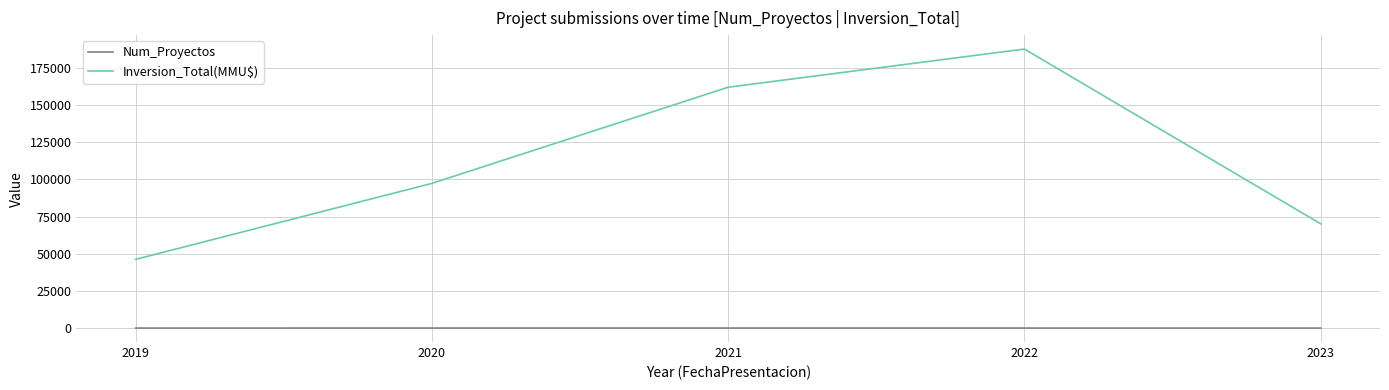

True or false: Inversion_Total(MMU$) has a value of 97298 at 2020.

True